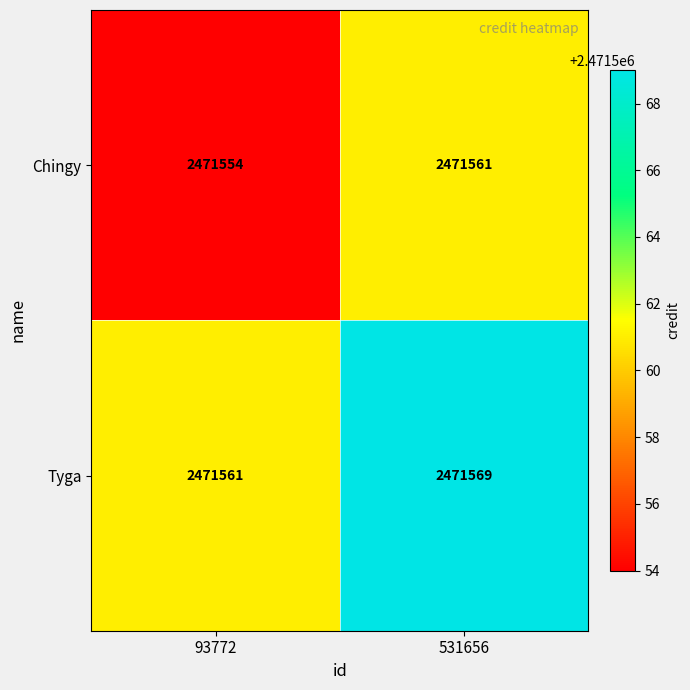

Reading right to left, extract all data points from this chart.

Chingy: 2471561	2471554
Tyga: 2471569	2471561